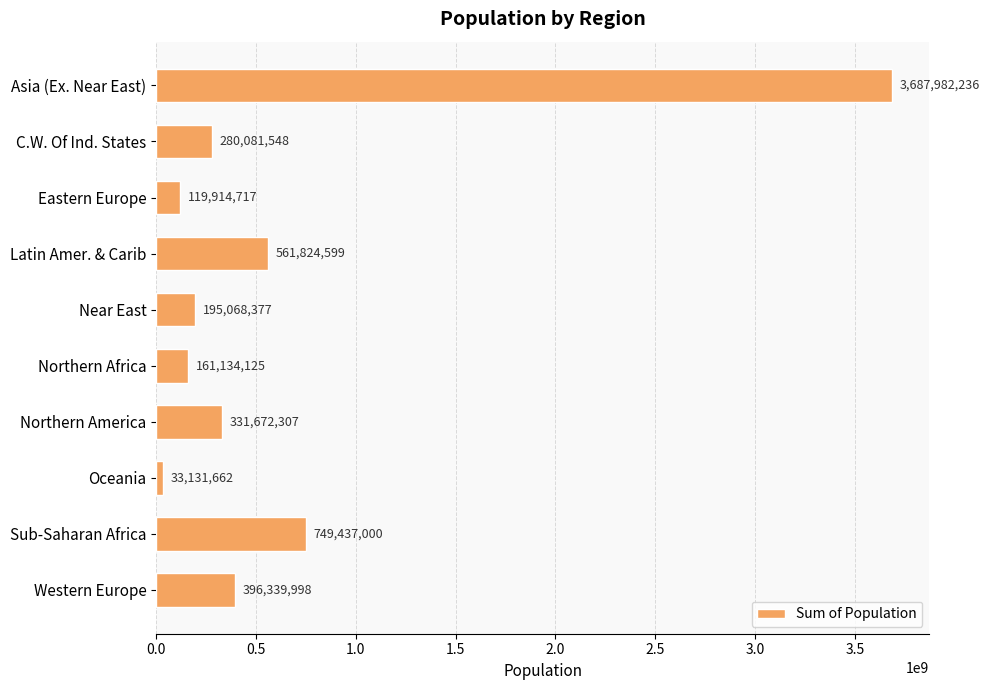

What is the minimum value shown in the chart?

33131662